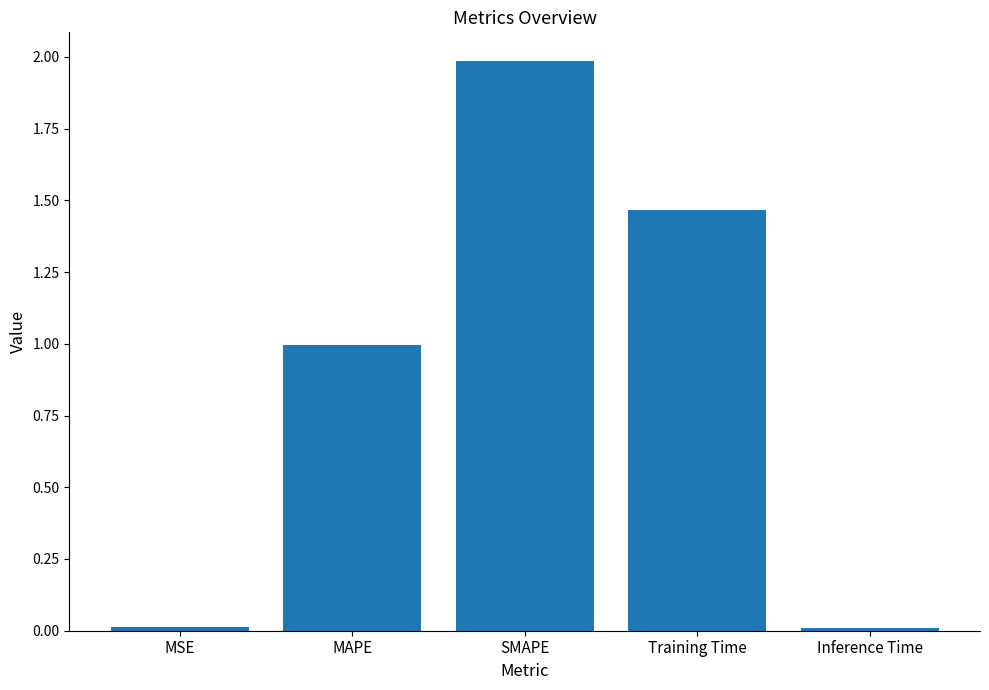

Are the bars horizontal?

No